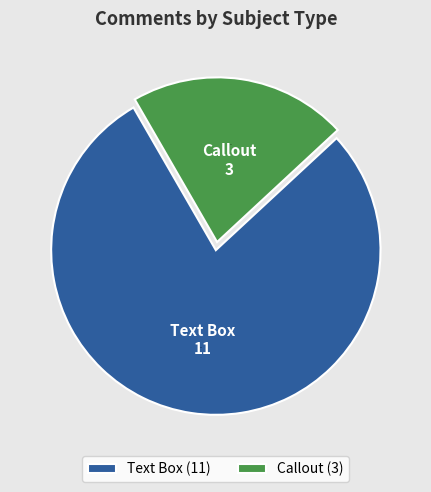

What percentage is the Callout slice, to the nearest percent?

21%